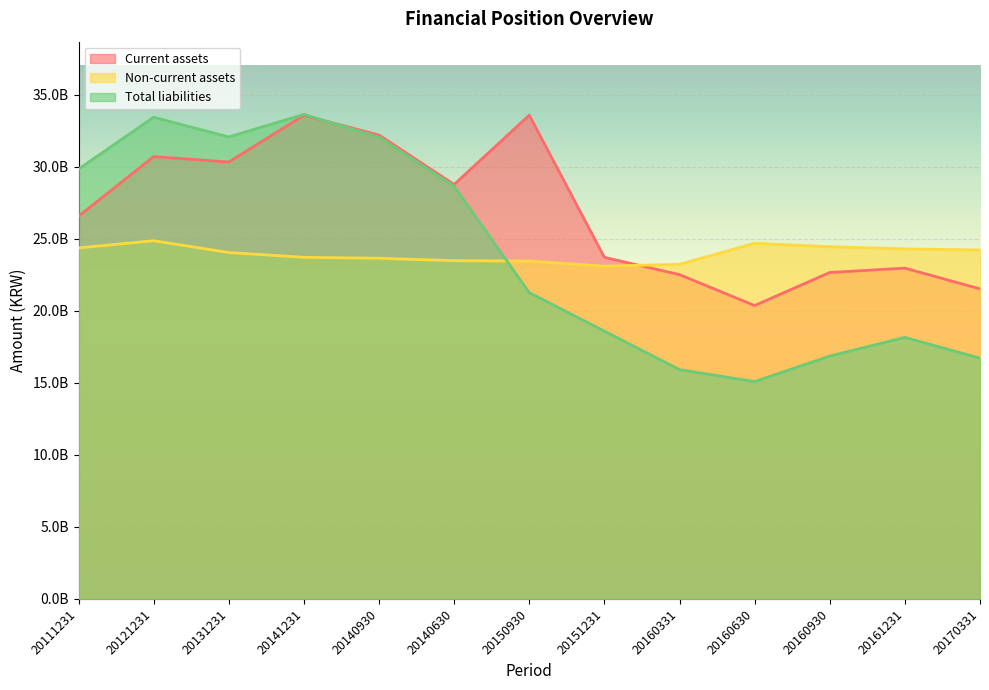

Which series ends up on top after the final intersection of Current assets and Total liabilities?

Current assets